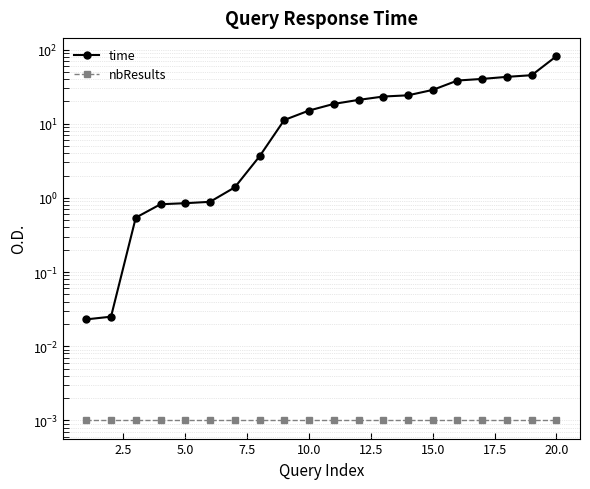

Which series has the largest total across all categories?

time